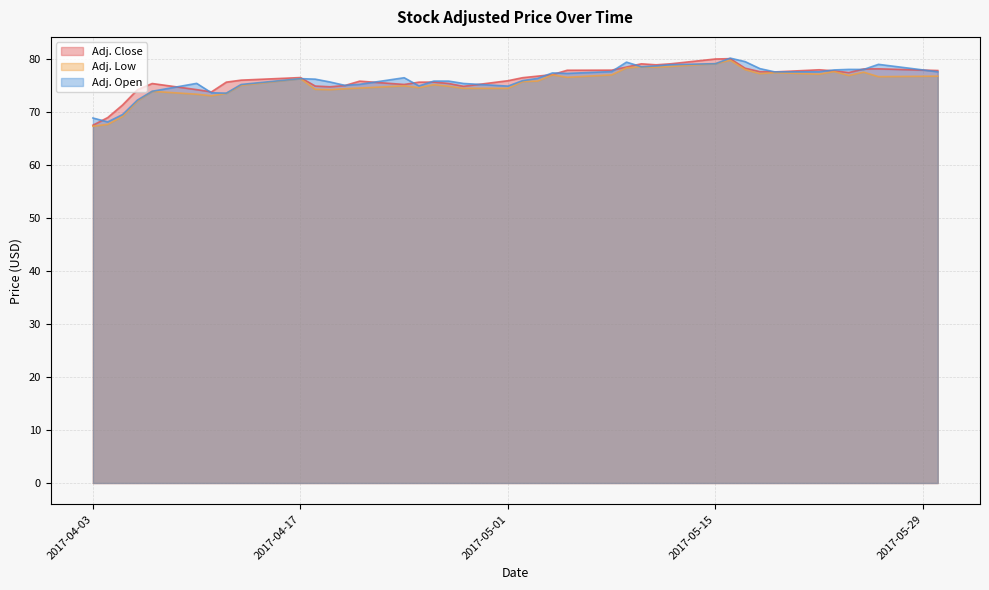

At which category is the sum across all series the highest?

2017-05-16